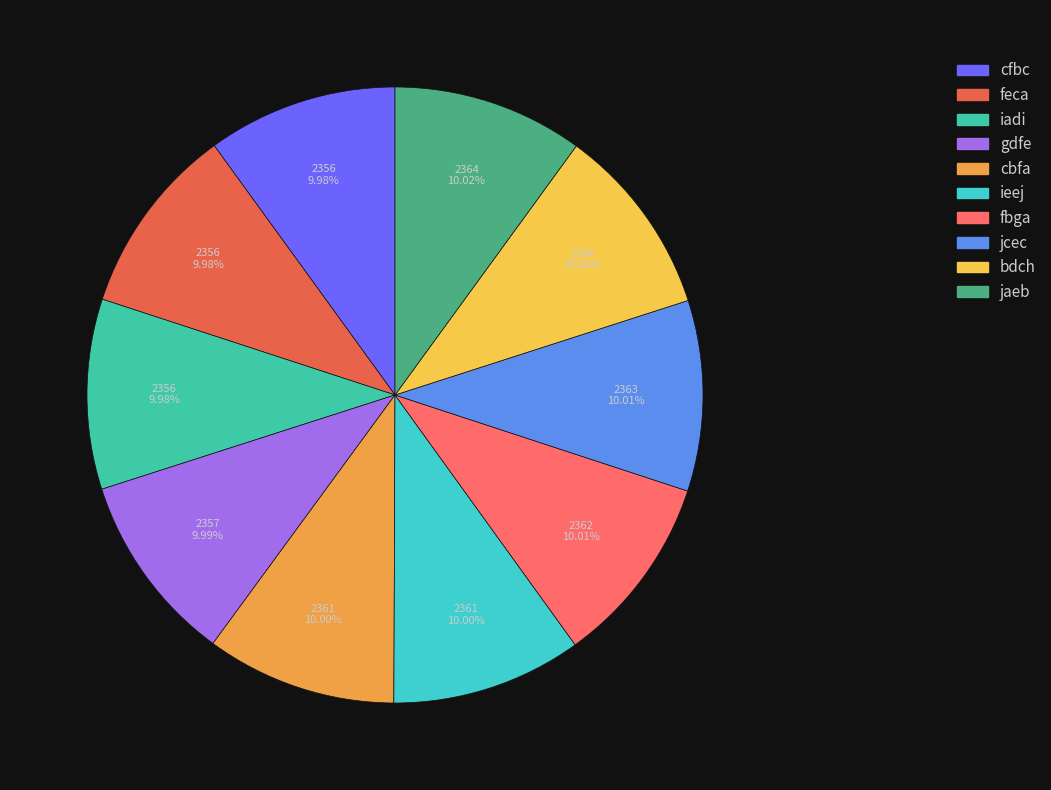

What percentage is the ieej slice, to the nearest percent?

10%